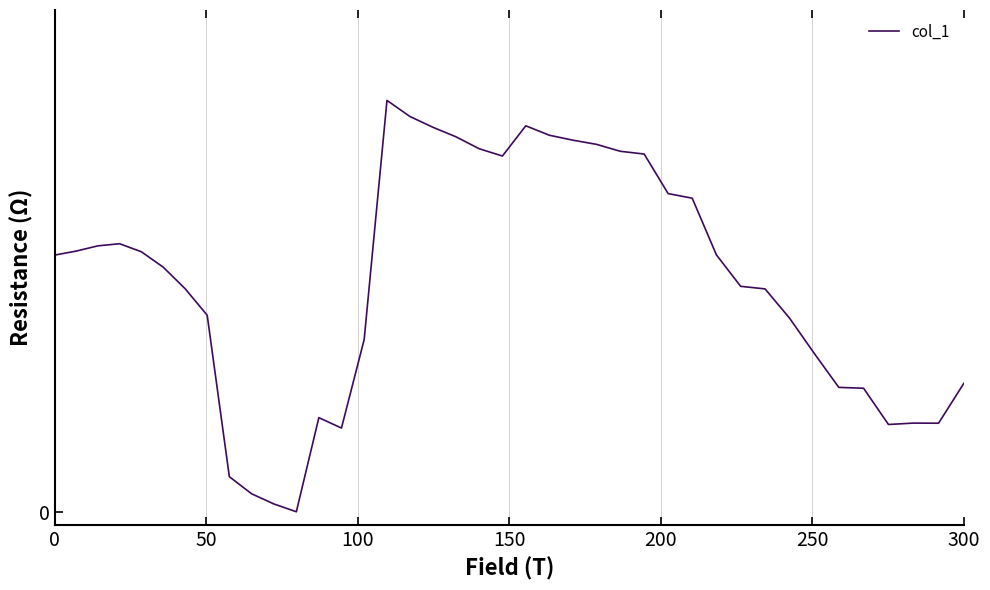

Is this an area chart (filled region under the line)?

No